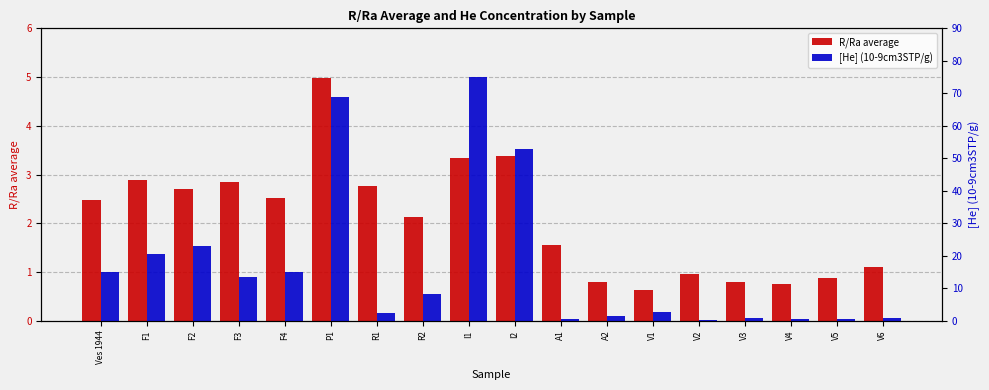

List the labels in order of [He] (10-9cm3STP/g) value, largest first.

I1, P1, I2, F2, F1, Ves 1944, F4, F3, R2, V1, R1, A2, V3, V6, V4, V5, A1, V2